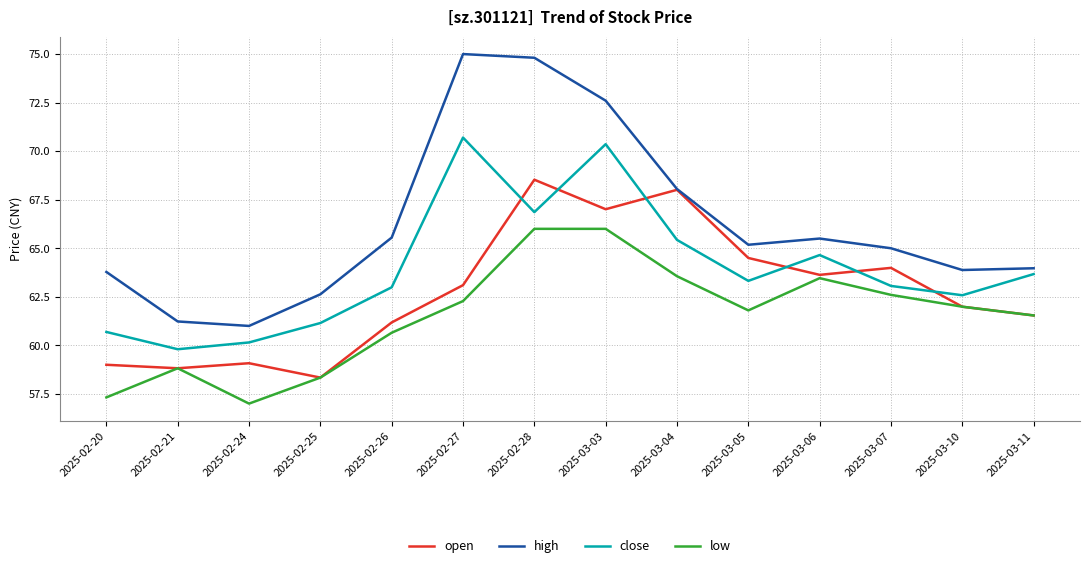

How many categories are shown in the chart?

14